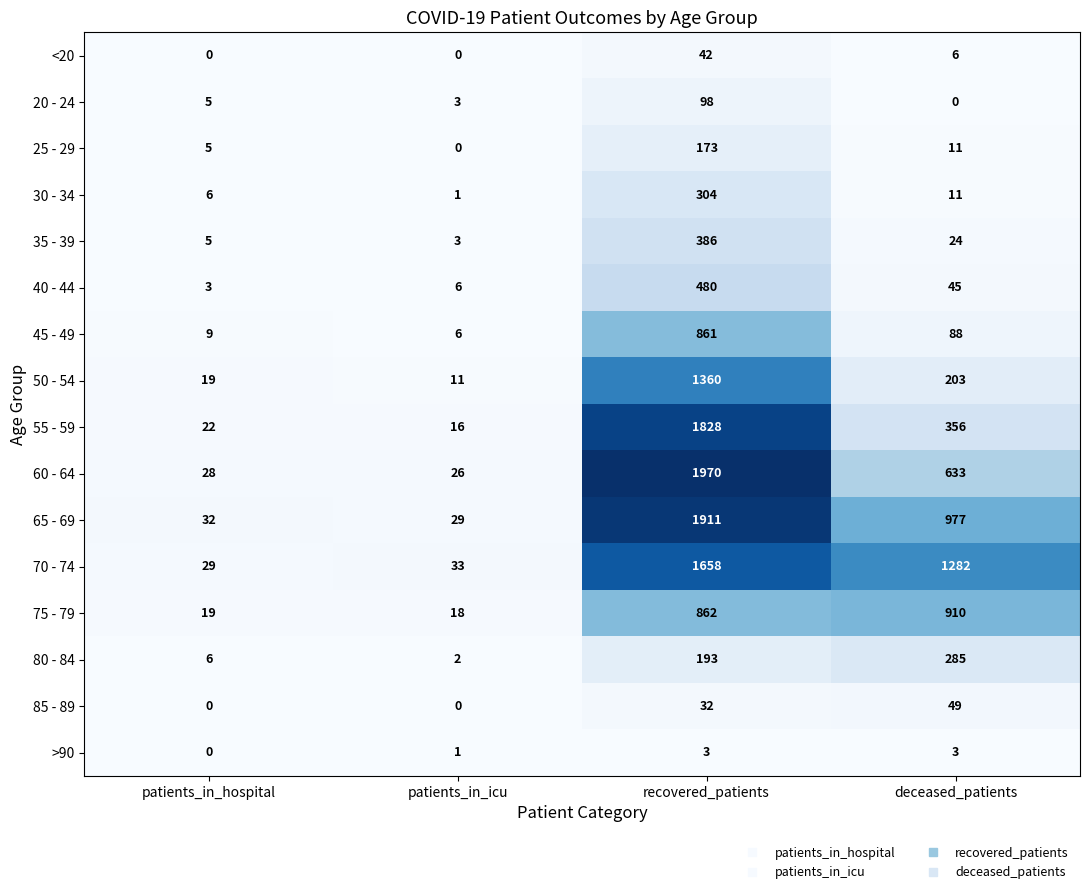

Rank the series by their maximum value, from highest to lowest.

60 - 64, 65 - 69, 55 - 59, 70 - 74, 50 - 54, 75 - 79, 45 - 49, 40 - 44, 35 - 39, 30 - 34, 80 - 84, 25 - 29, 20 - 24, 85 - 89, <20, >90